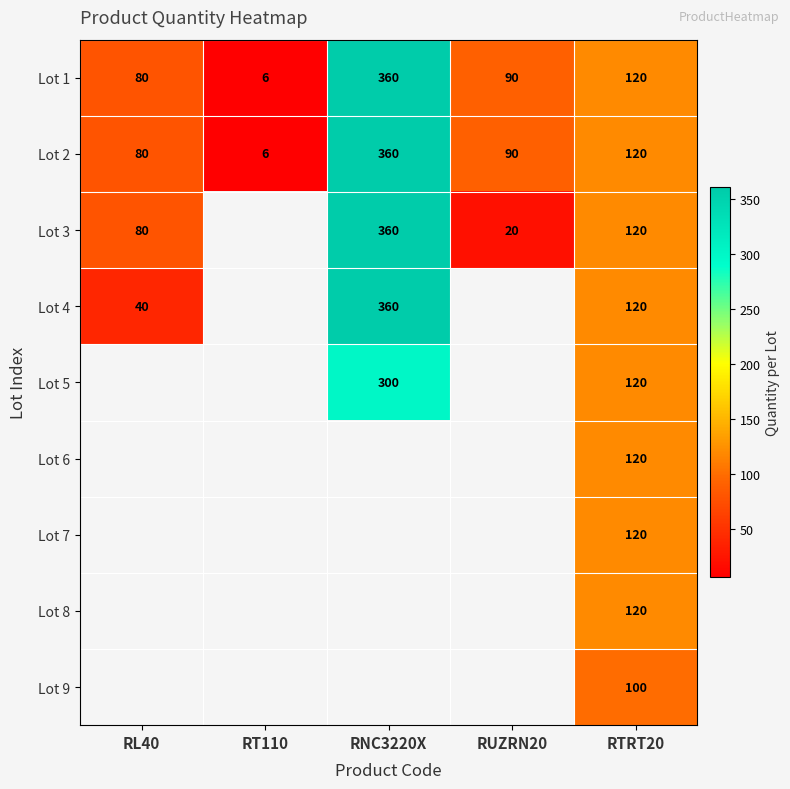

The Lot 2 series shows 360 at RNC3220X. True or false?

True